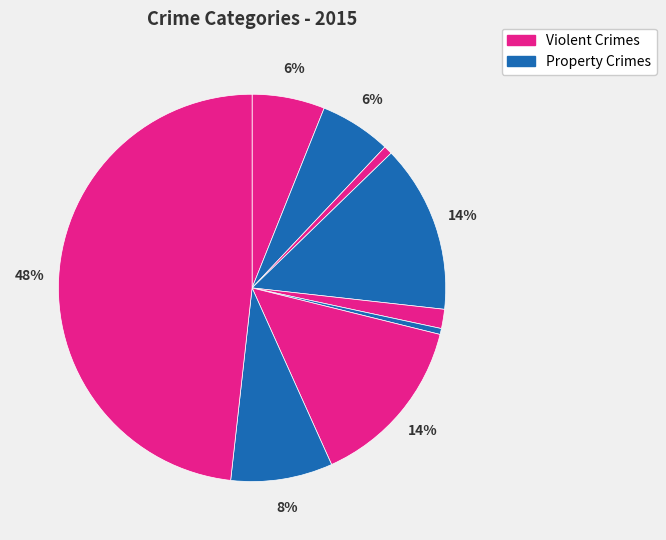

How many slices are in this pie chart?

9